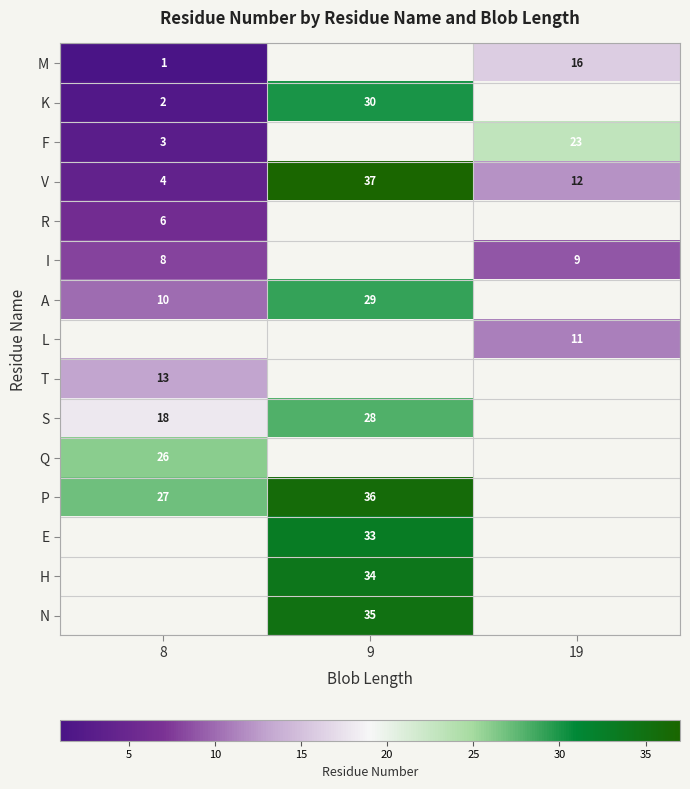

What is the highest value of the V series?

37